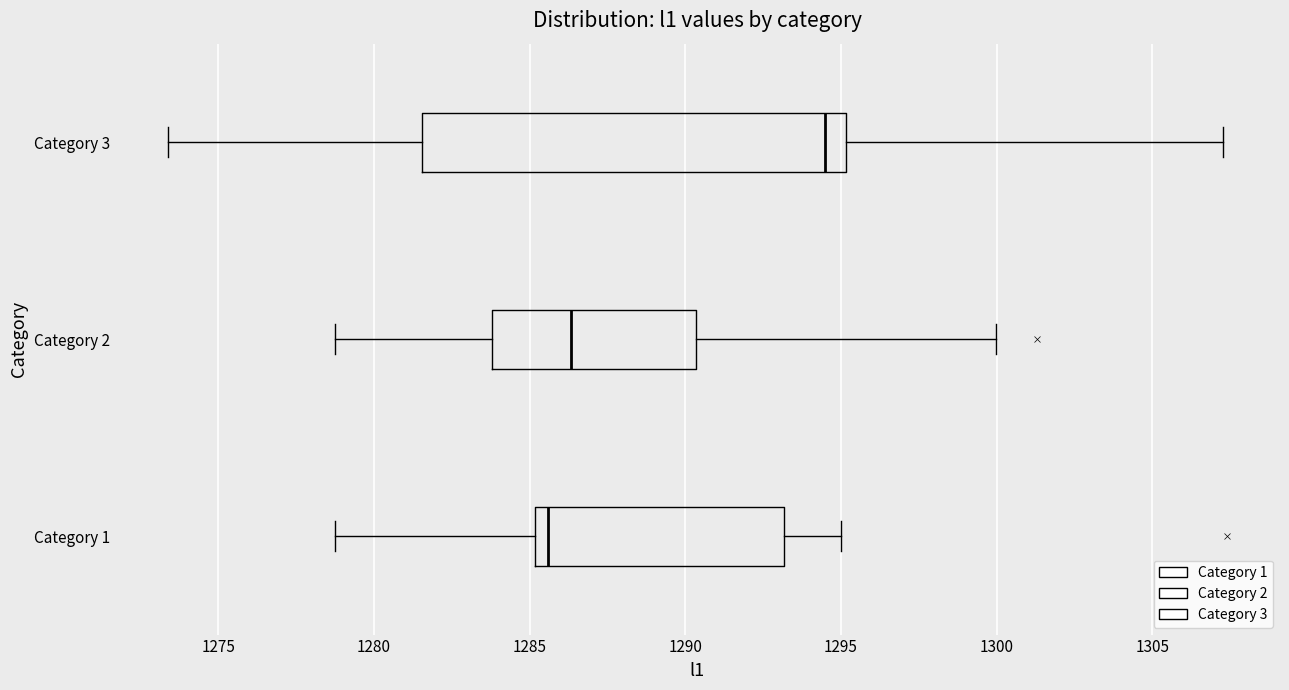

Reading bottom to top, read every box against the x-axis: the position of its median line, the range the box covers, and the ends of its whiskers. The values are not printed on the chart, so give them approximately, as read against the axis.

Category 1: median 1285.5, box 1285.0 to 1293.0, whiskers 1278.5 to 1295.0
Category 2: median 1286.5, box 1284.0 to 1290.5, whiskers 1279.0 to 1300.0
Category 3: median 1294.5, box 1281.5 to 1295.0, whiskers 1273.5 to 1307.5